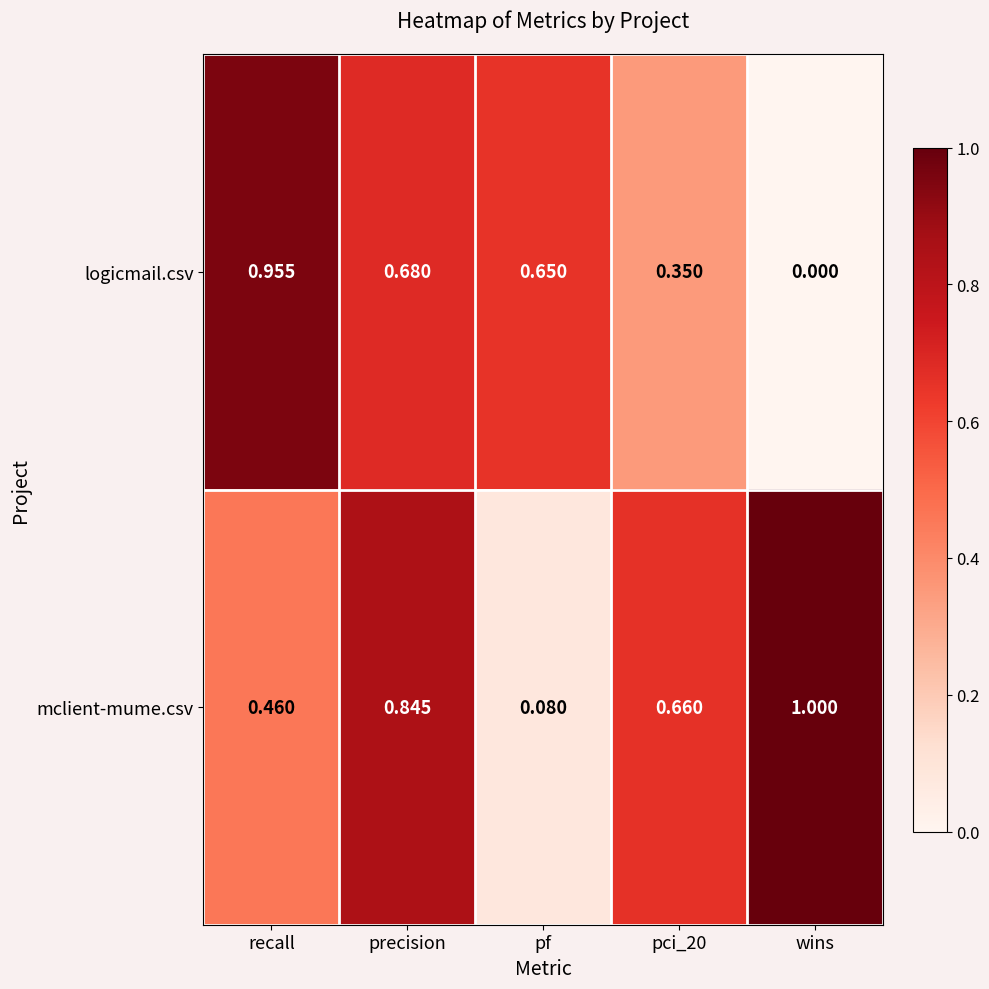

Between pci_20 and wins, which series saw the biggest shift?

logicmail.csv